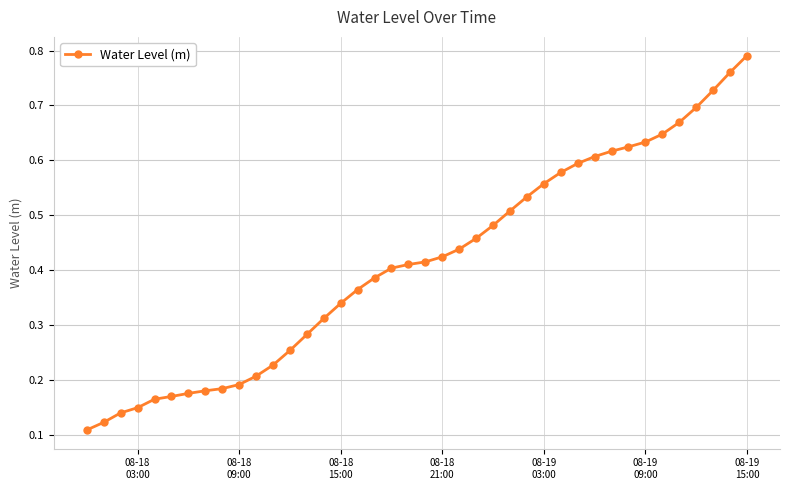

What is the sum of all values?

16.5